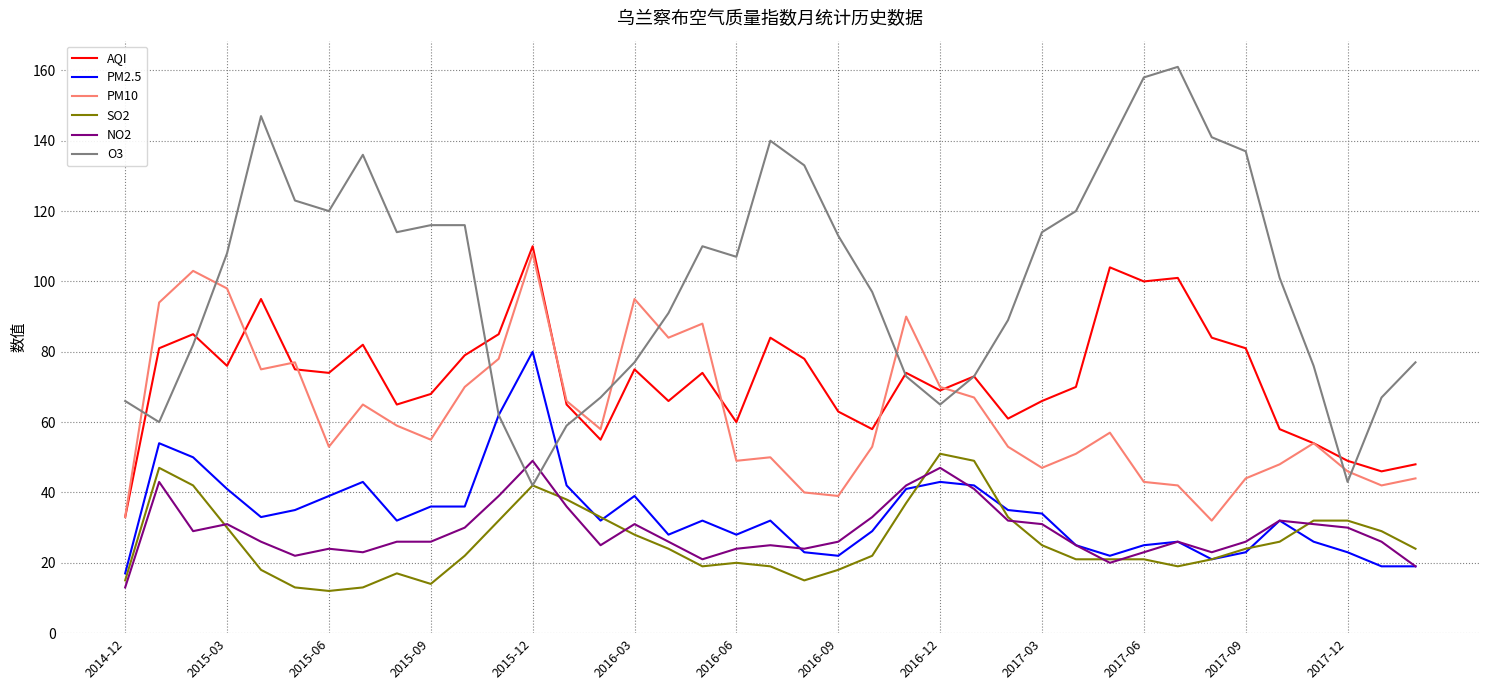

Which series has the largest range (max minus min)?

O3